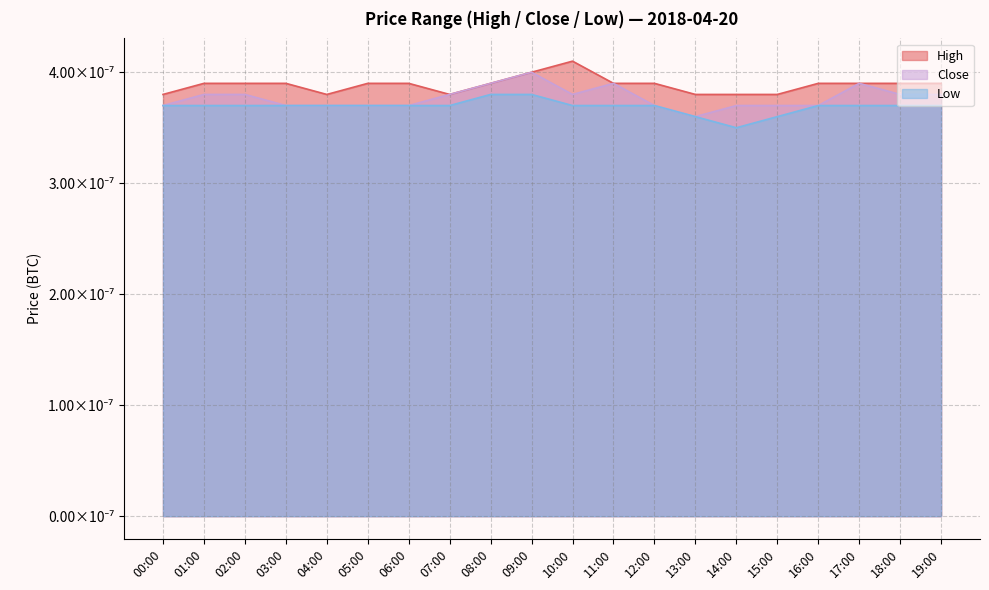

What is the label of the 13th point from the left?

12:00